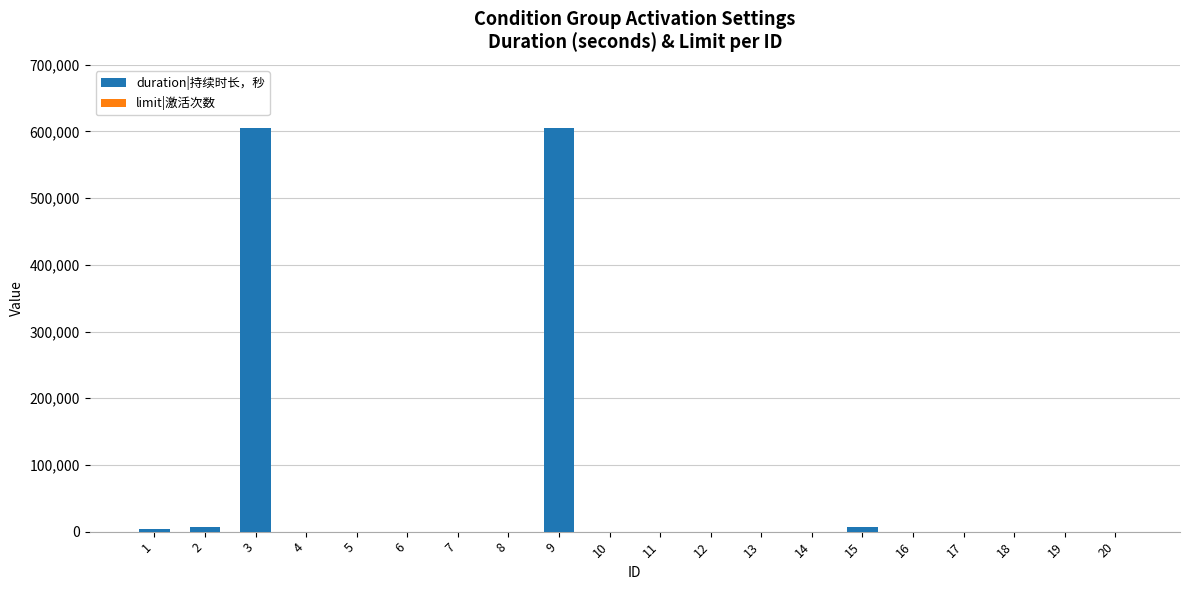

The value of duration|持续时长，秒 at 6 is 345458. True or false?

False